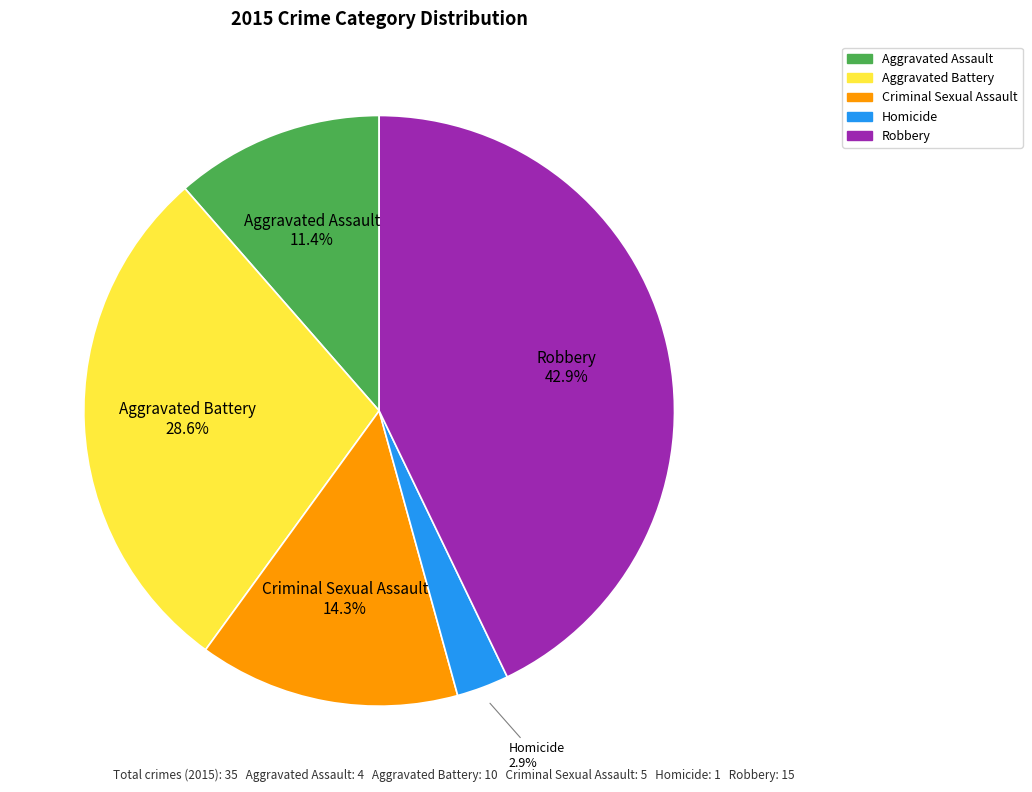

How many segments does this pie chart have?

5